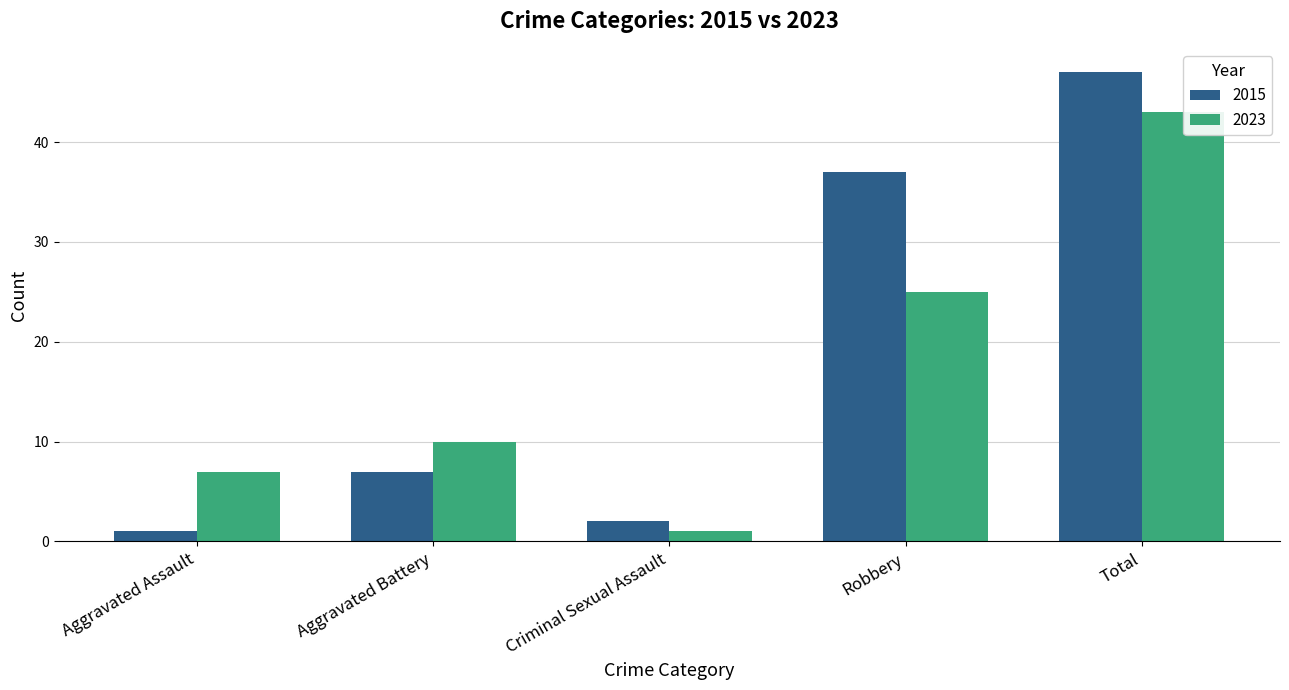

What position from the left is Criminal Sexual Assault?

3